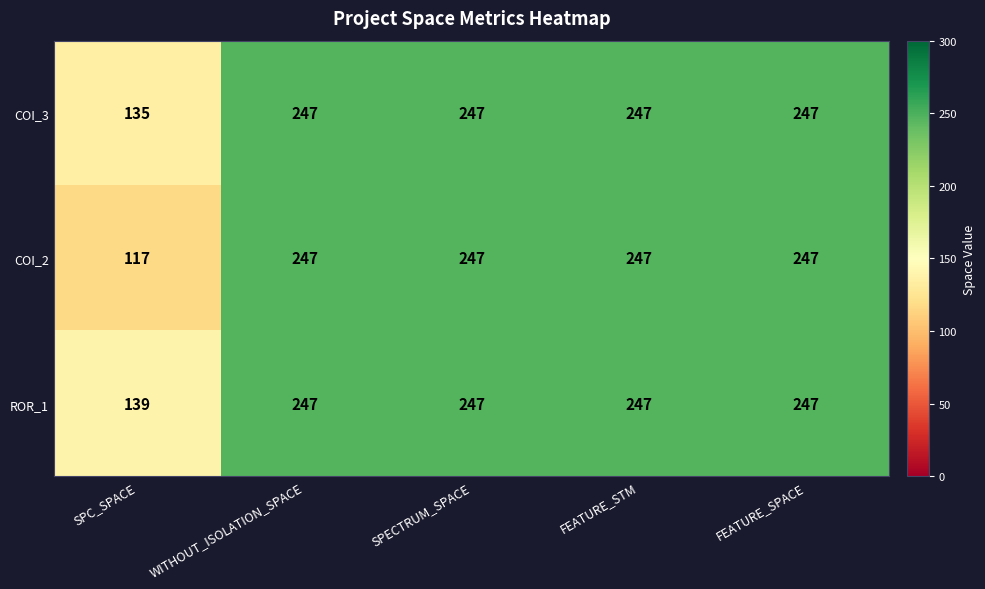

Reading right to left, list all the values displayed in this chart.

COI_3: FEATURE_SPACE=247	FEATURE_STM=247	SPECTRUM_SPACE=247	WITHOUT_ISOLATION_SPACE=247	SPC_SPACE=135
COI_2: FEATURE_SPACE=247	FEATURE_STM=247	SPECTRUM_SPACE=247	WITHOUT_ISOLATION_SPACE=247	SPC_SPACE=117
ROR_1: FEATURE_SPACE=247	FEATURE_STM=247	SPECTRUM_SPACE=247	WITHOUT_ISOLATION_SPACE=247	SPC_SPACE=139